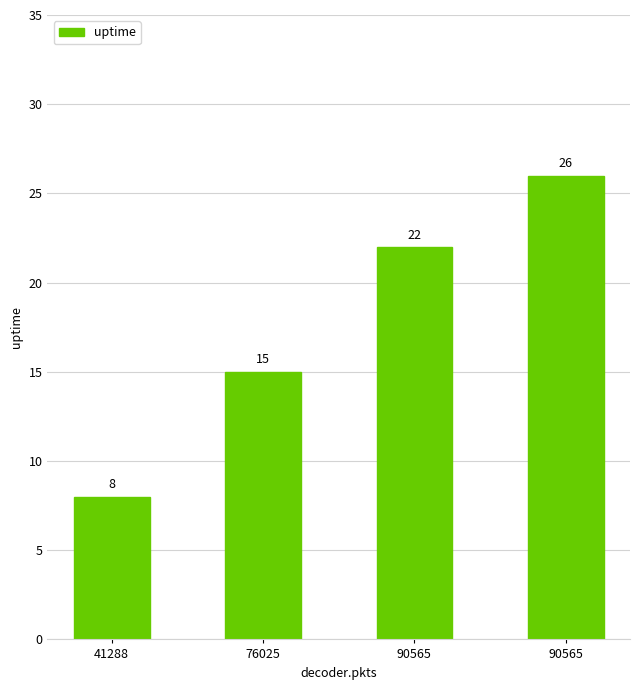

List the labels in order of value, smallest first.

41288, 76025, 90565, 90565